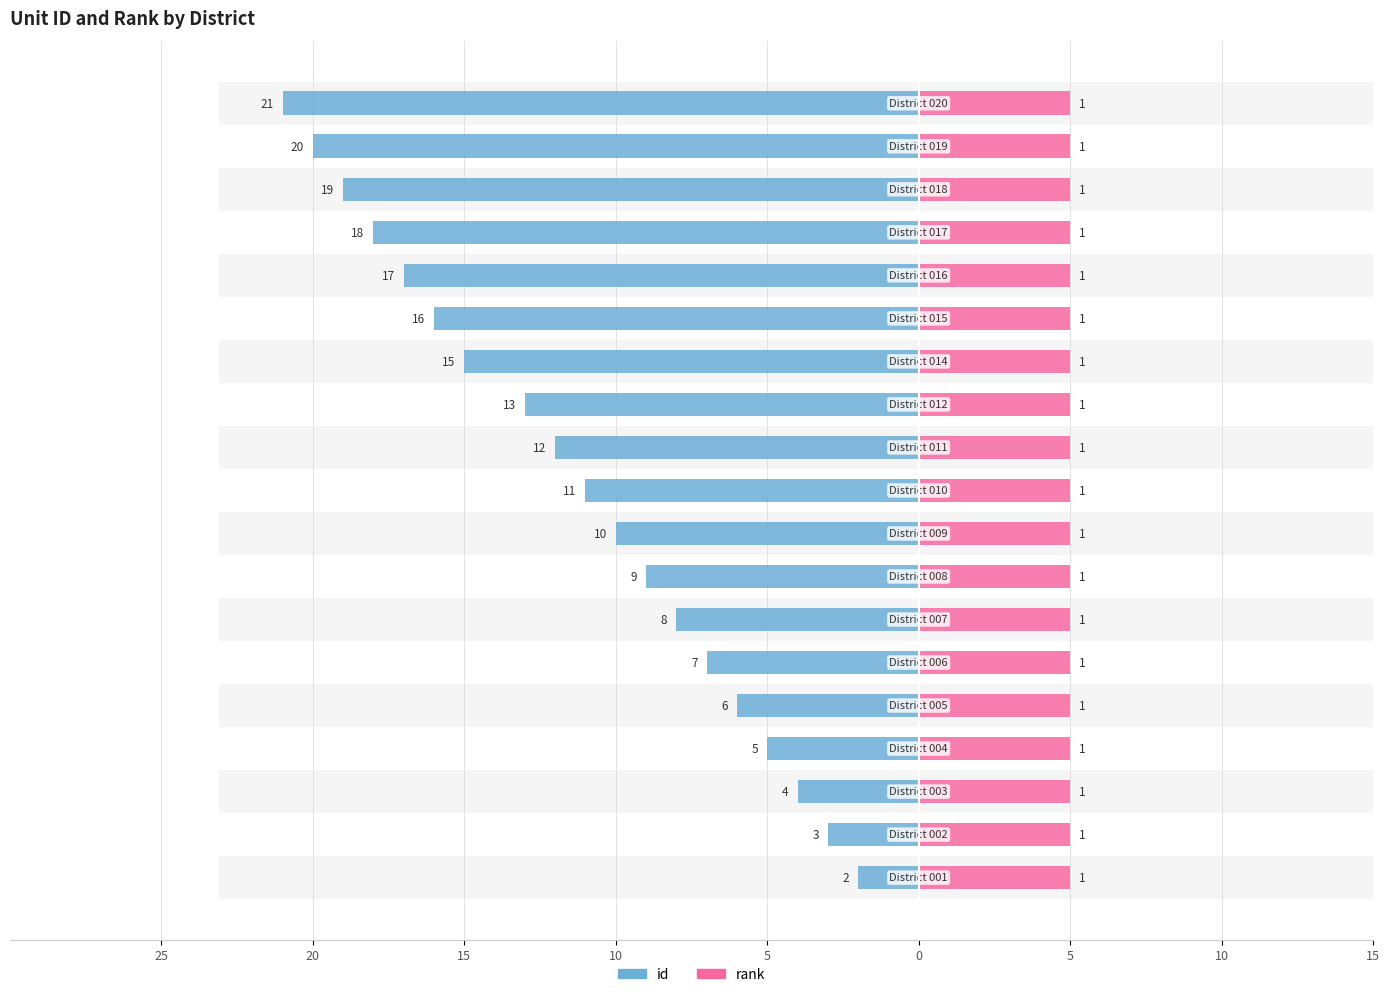

Is it true that id equals -18.8 at 10?

False